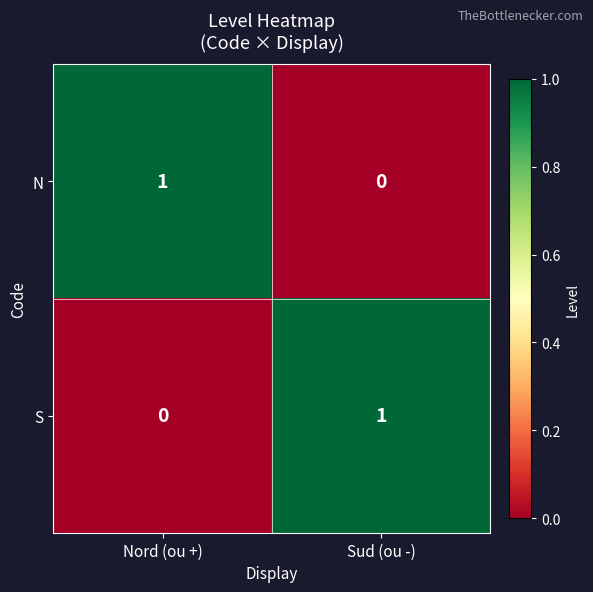

At how many categories does at least one series exceed 0?

2